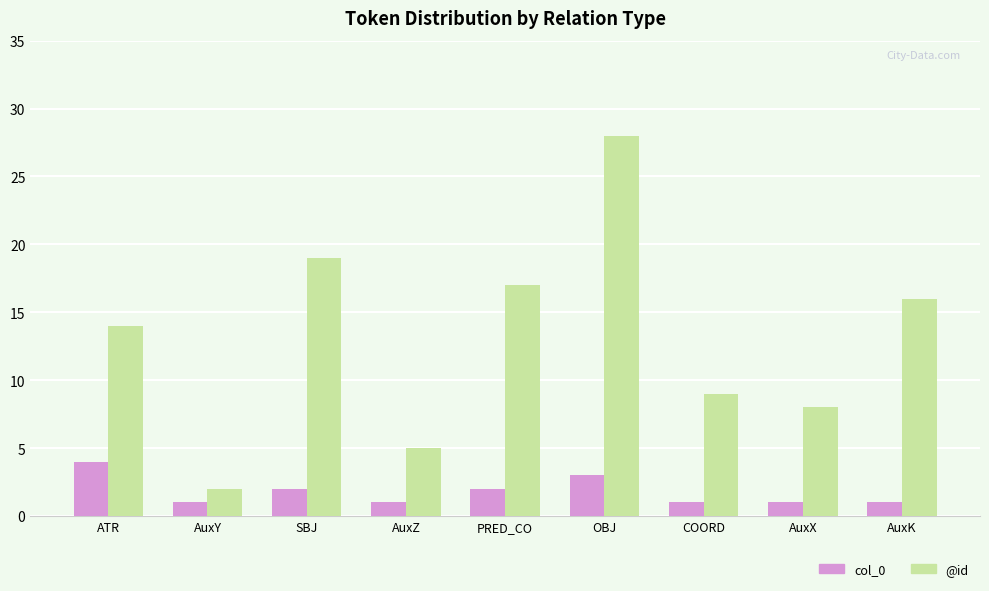

How many bars are there in each group?

2